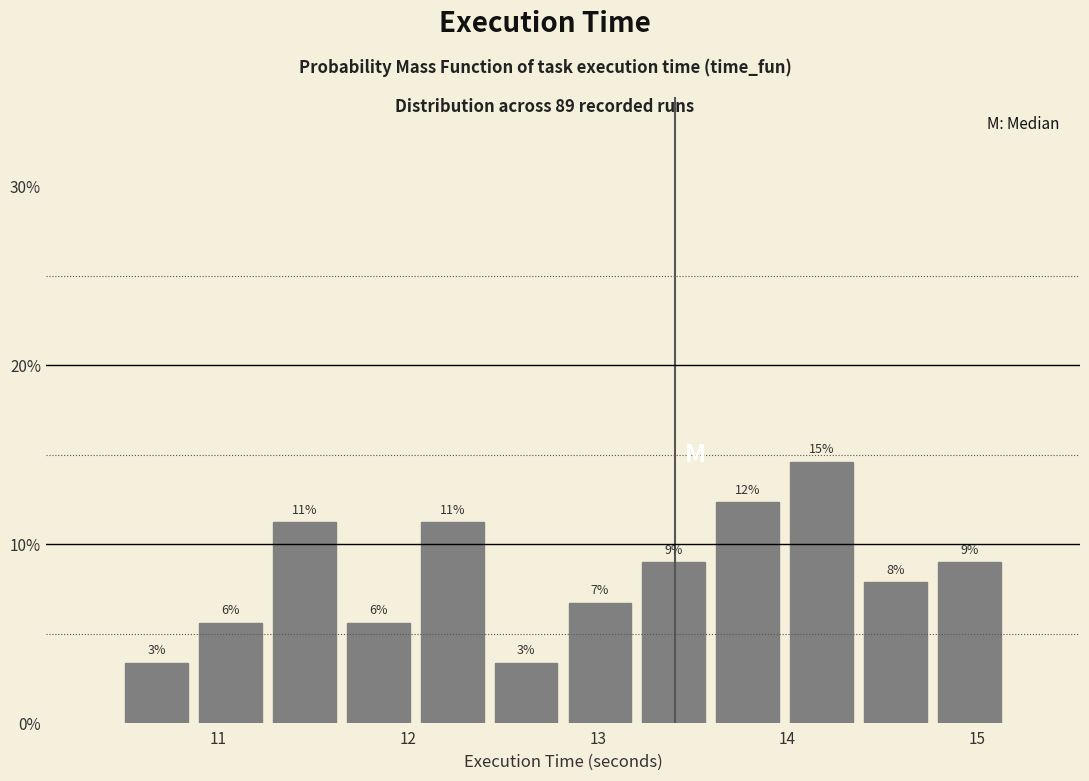

Around what value on the x-axis is the tallest bar? Give the approximate position of its centre, as read against the axis.

14.2